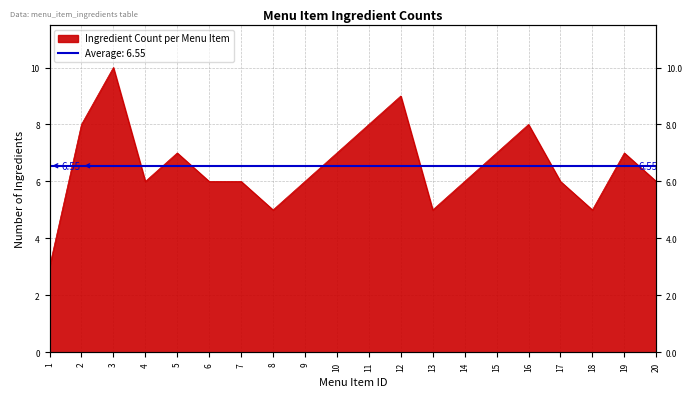

How many points are higher than both their immediate neighbors (excluding endpoints)?

5